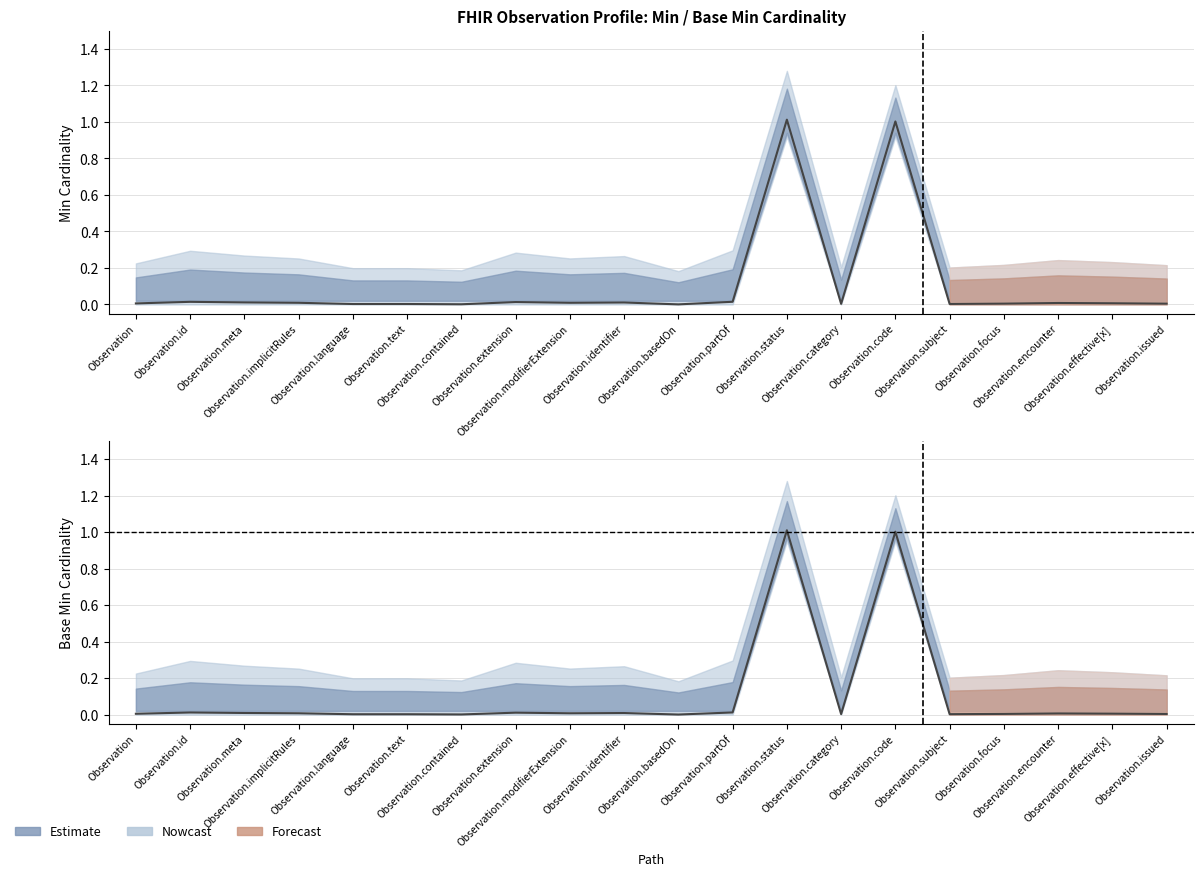

Rank the categories by Base Min value from highest to lowest.

Observation.status, Observation.code, Observation.partOf, Observation.id, Observation.extension, Observation.meta, Observation.identifier, Observation.modifierExtension, Observation.implicitRules, Observation.encounter, Observation.effective[x], Observation, Observation.focus, Observation.issued, Observation.category, Observation.subject, Observation.language, Observation.text, Observation.contained, Observation.basedOn